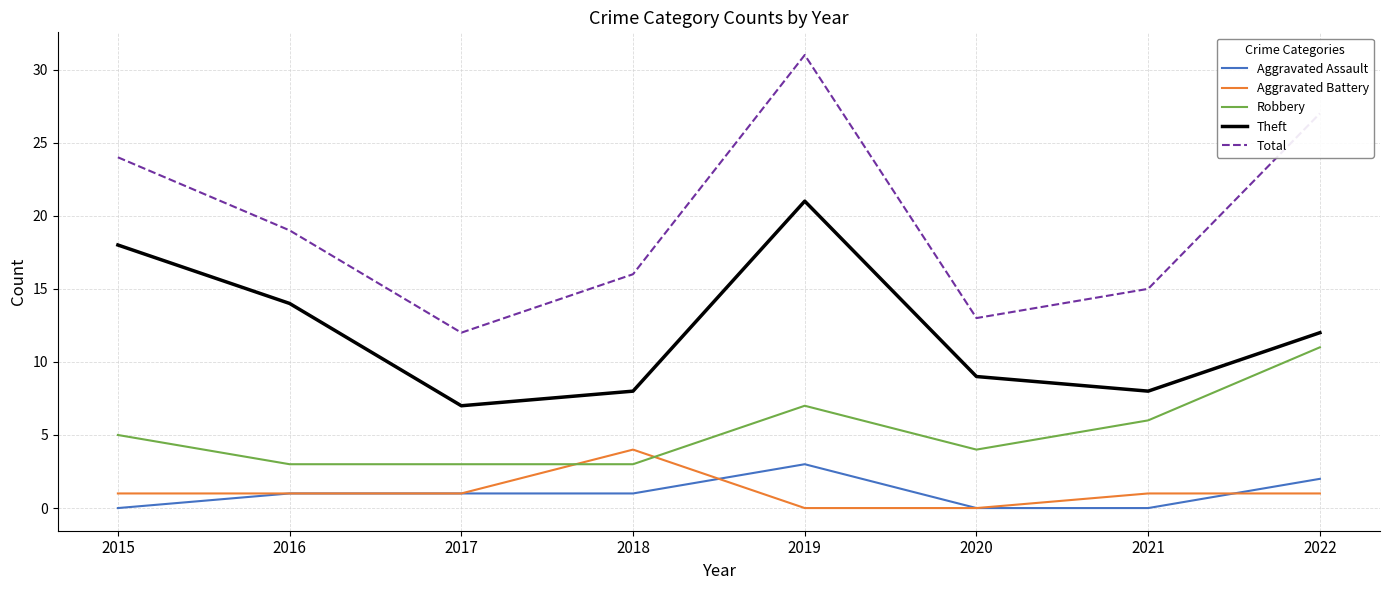

At how many categories does at least one series exceed 20?

3